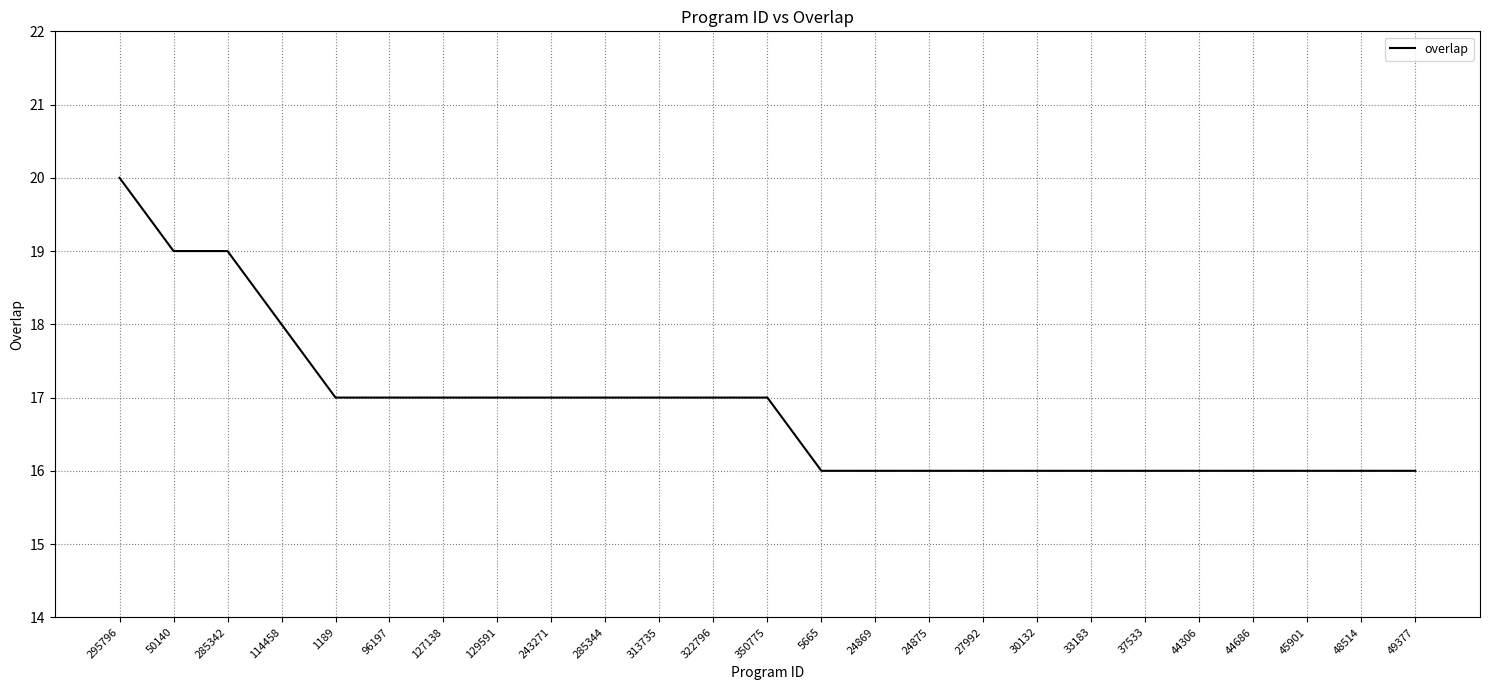

What is the difference between the values at 285342 and 24869?

3